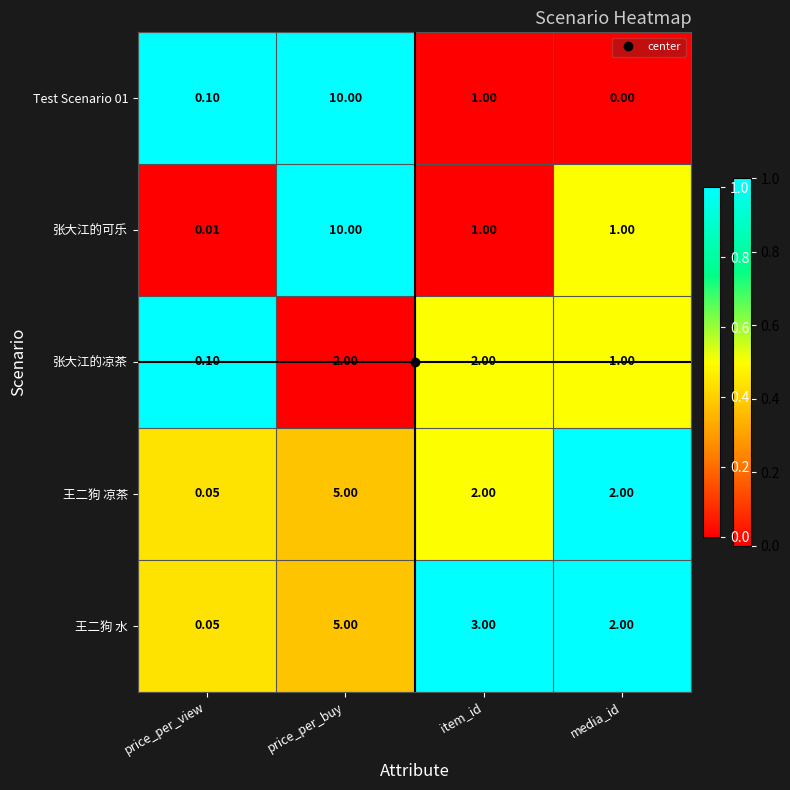

Which label corresponds to the largest value in the chart?

price_per_buy